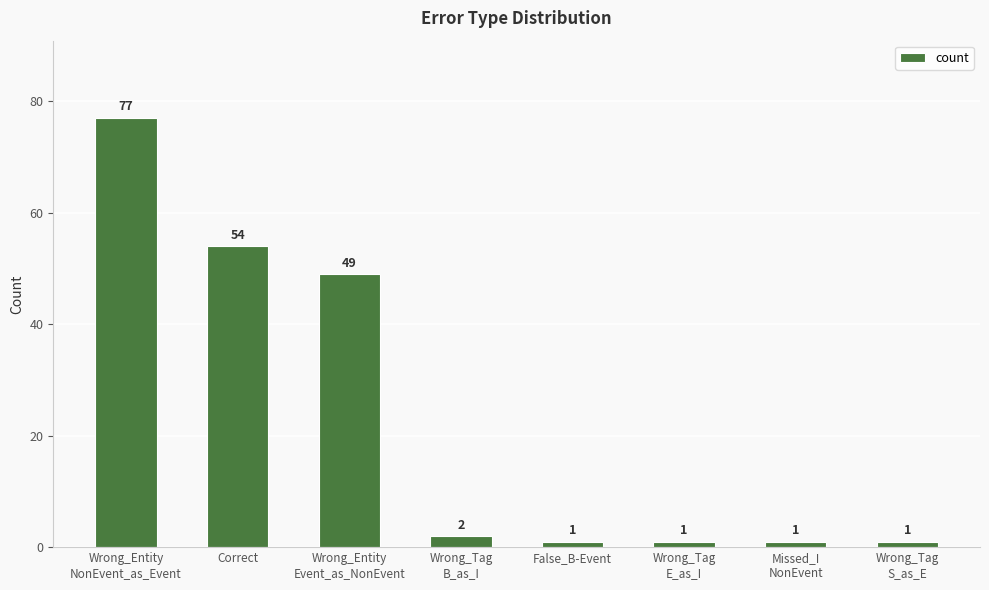

What is the sum of the values at Wrong_Tag
S_as_E and False_B-Event?

2